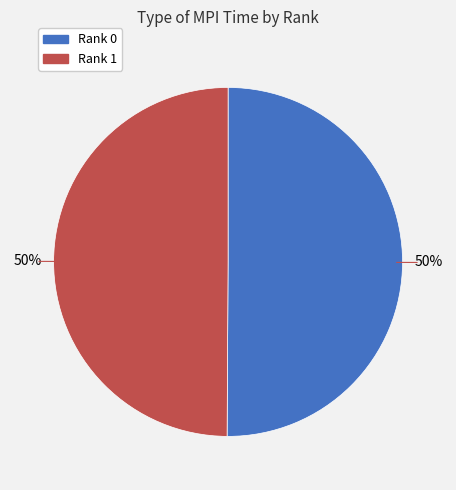

True or false: Rank 0 accounts for 50% of the total.

True